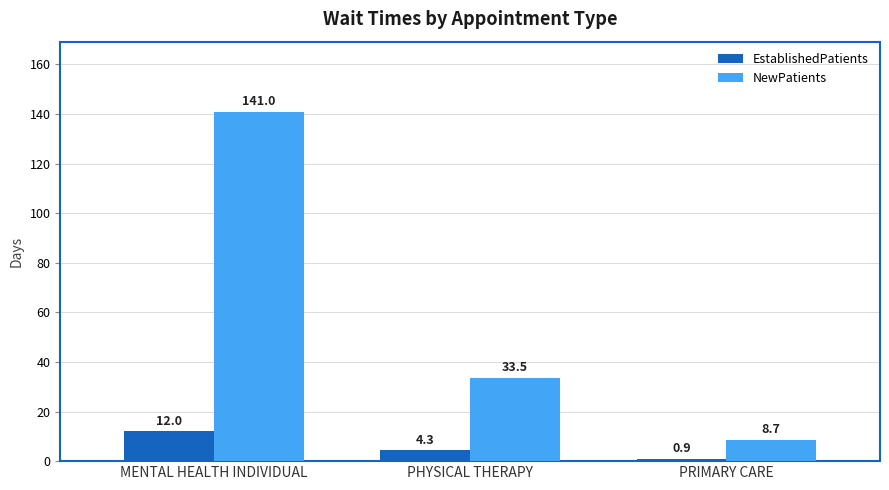

At which label is NewPatients closest to 74?

PHYSICAL THERAPY